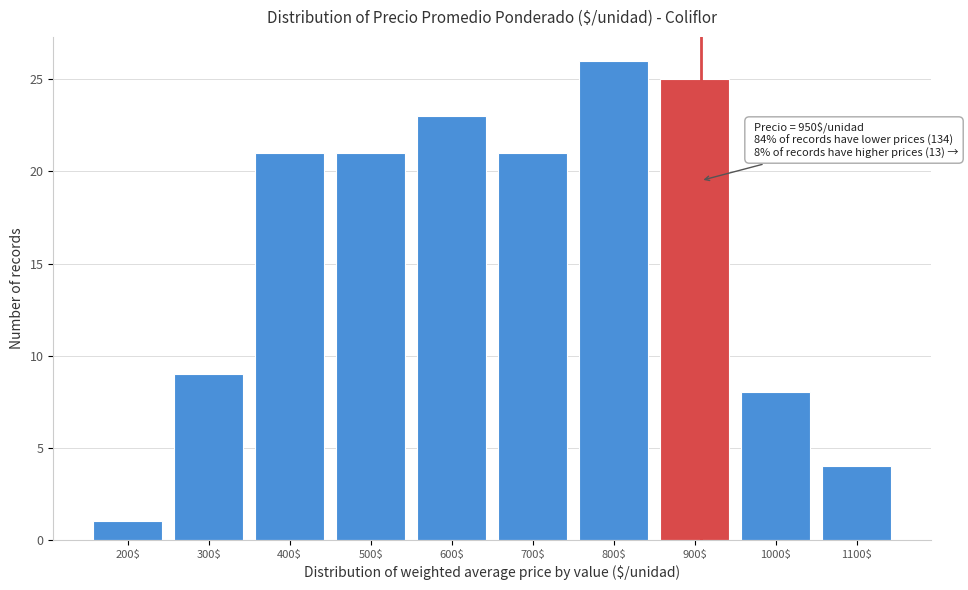

Reading left to right, list all the values displayed in this chart.

1	9	21	21	23	21	26	25	8	4